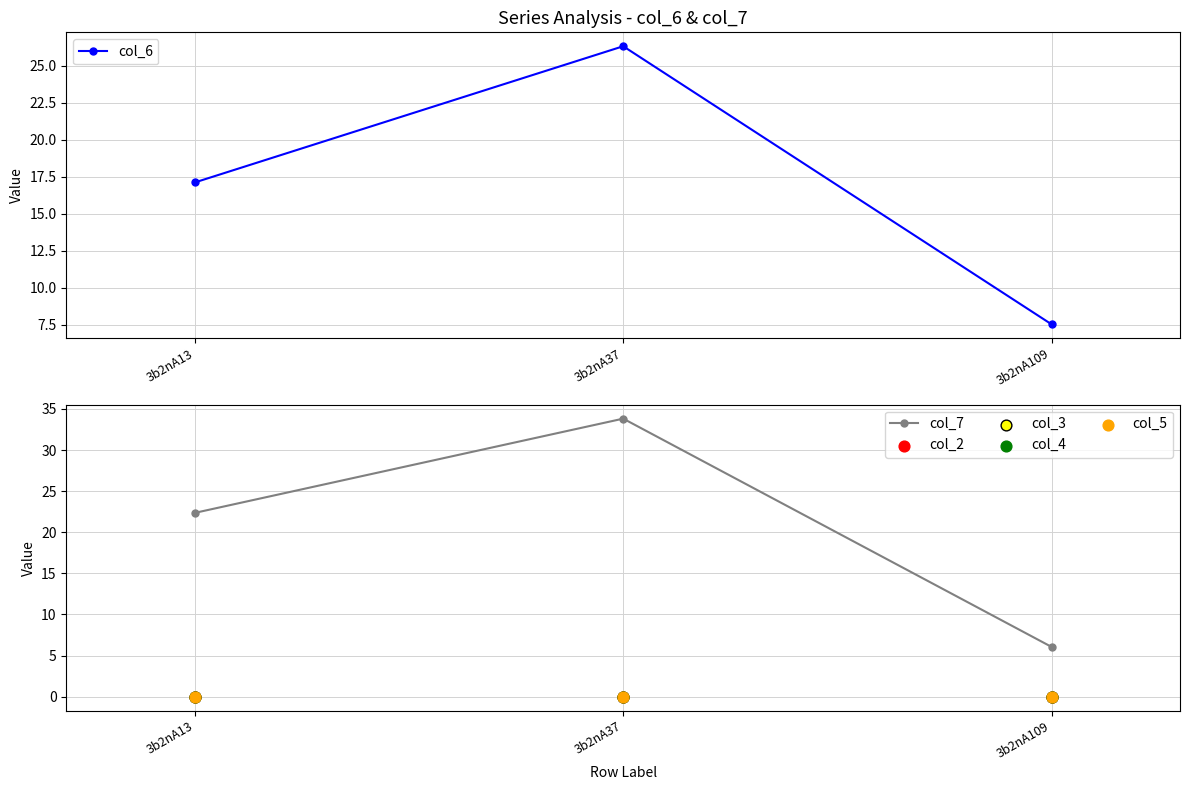

At how many categories does at least one series exceed 14?

2